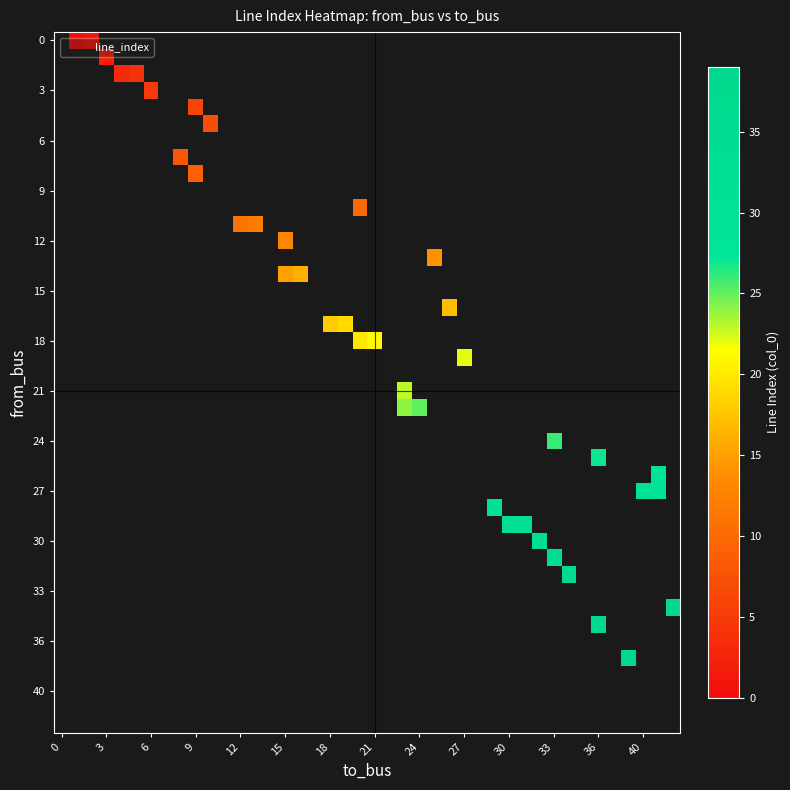

The to_bus series shows 57 at 36. True or false?

False